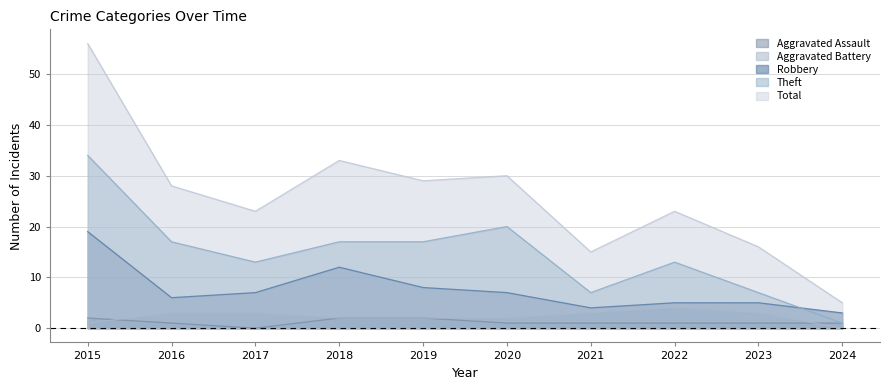

True or false: Aggravated Assault and Total cross at least once.

False